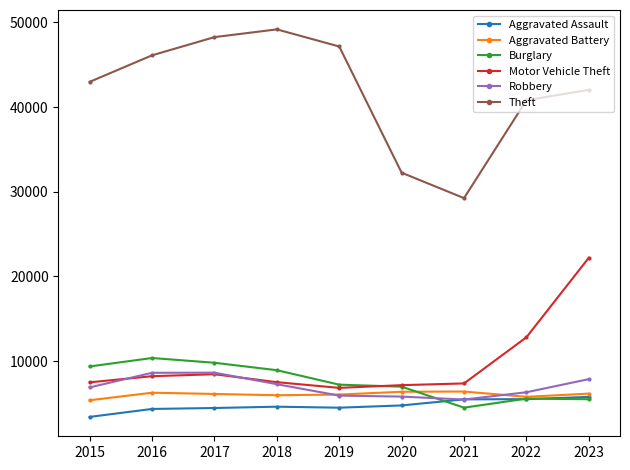

Which series changed the most between 2018 and 2023?

Motor Vehicle Theft